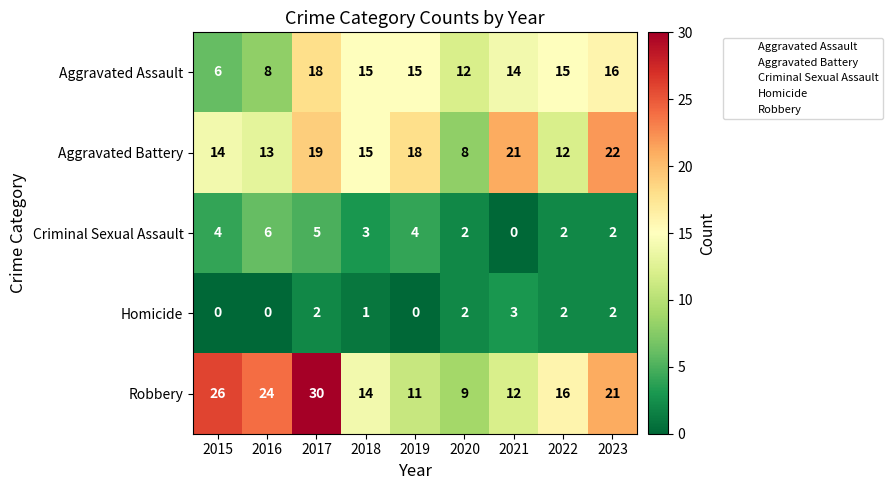

Which series has the largest range (max minus min)?

Robbery